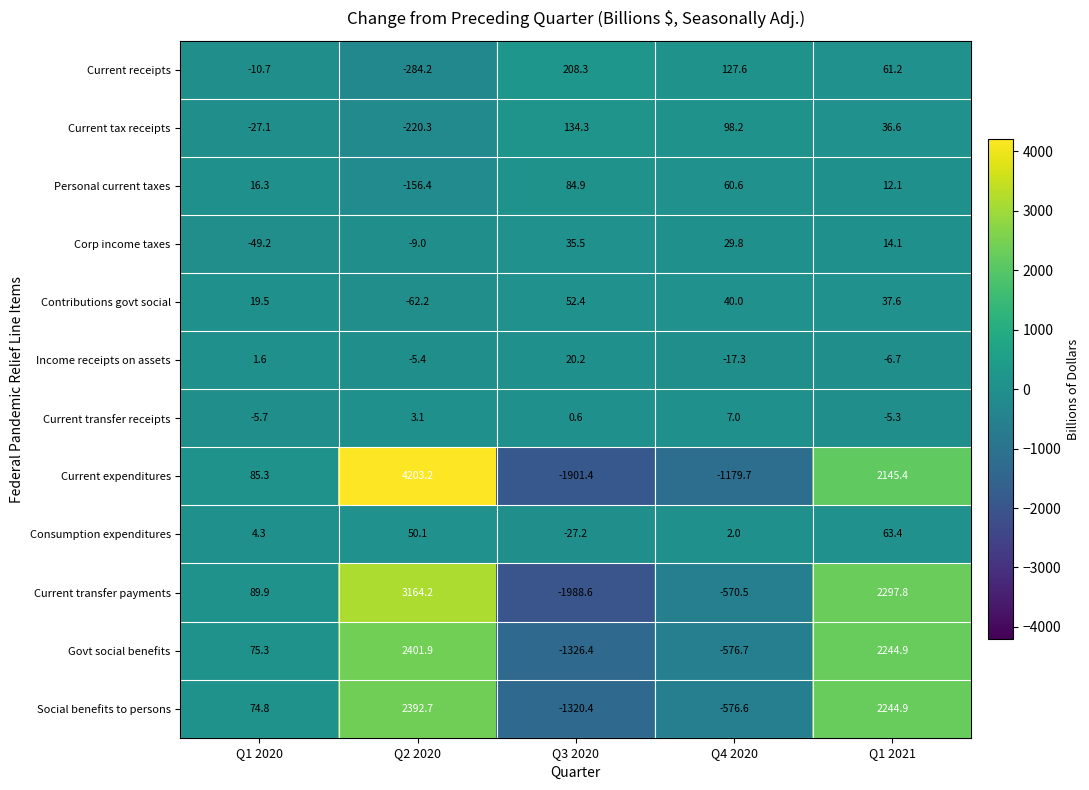

What is the smallest value displayed?

-1988.6